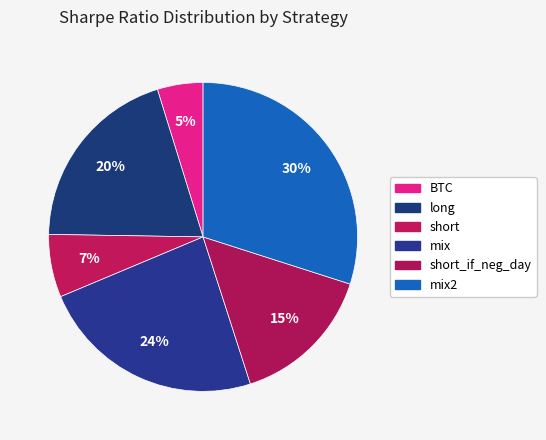

How many slices are in this pie chart?

6